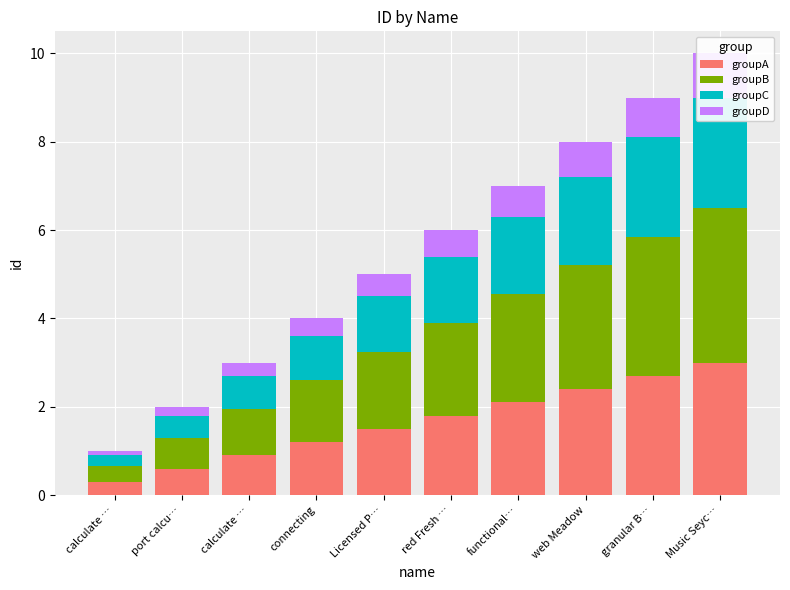

What is the label of the 10th bar from the left?

Music Seyc…